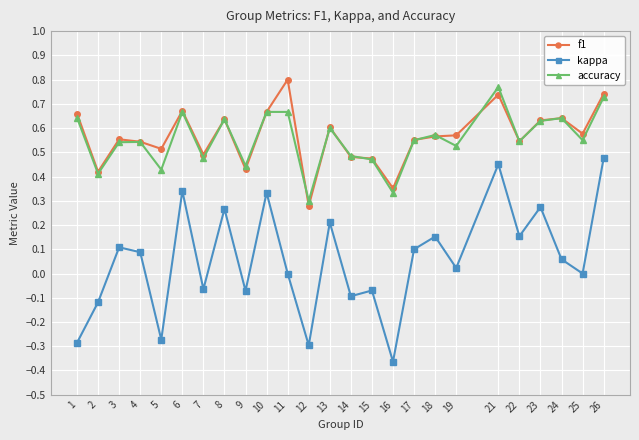

The accuracy series shows 0.1 at 23. True or false?

False